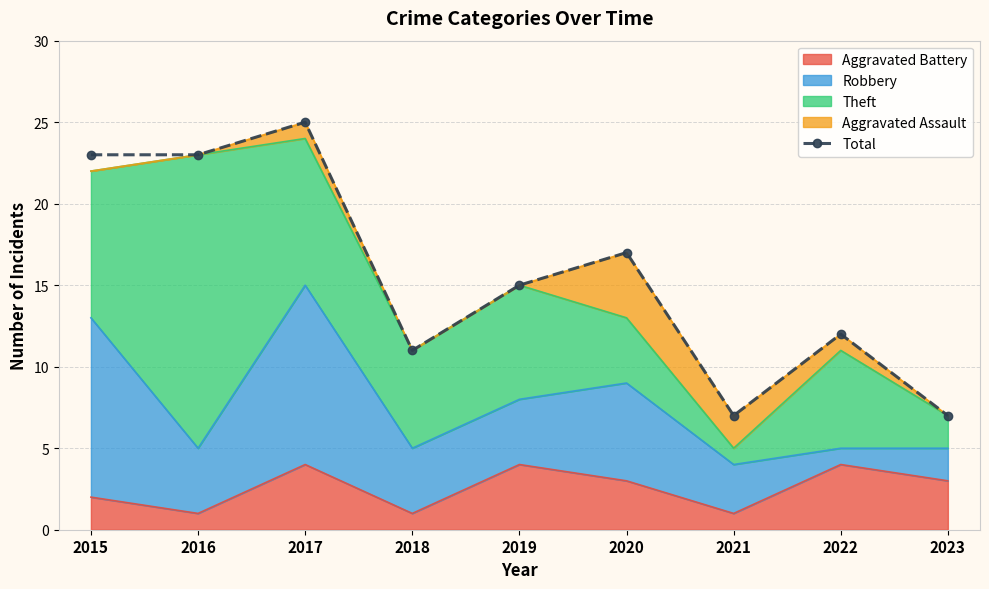

What is the change in value from 2016 to 2018?

-12